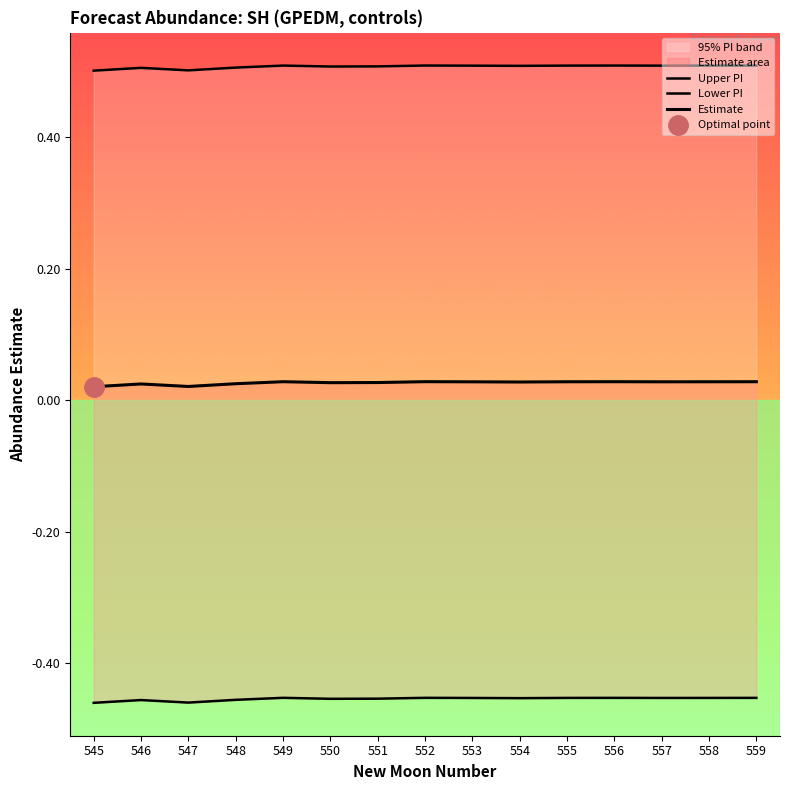

At which category does the chart reach its peak across all series?

552